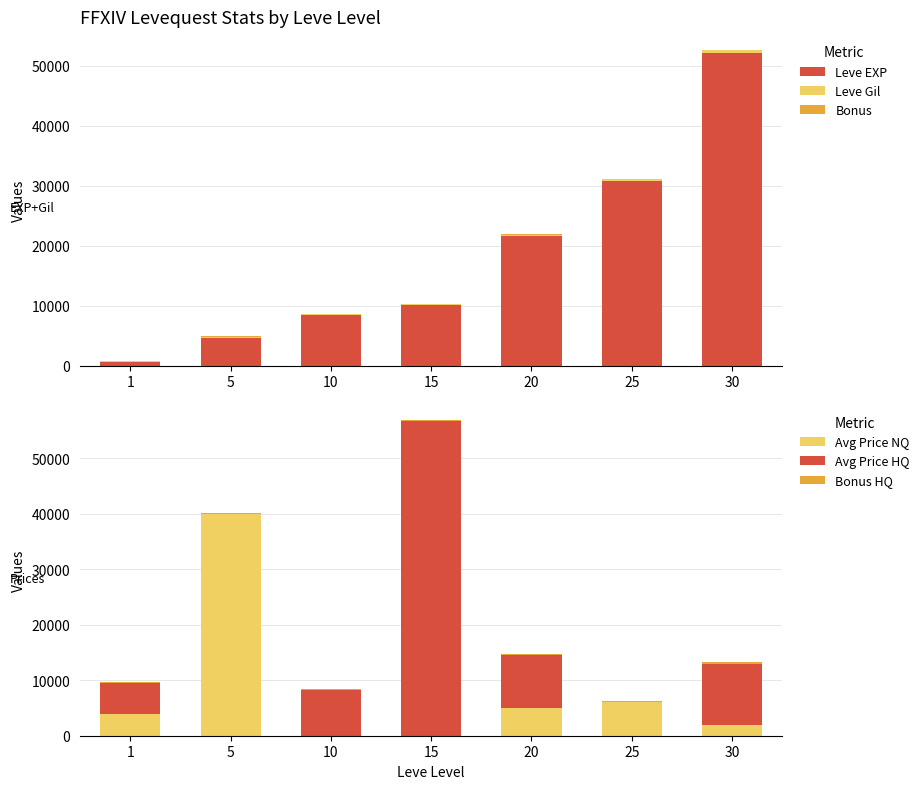

What is the difference between the Avg Price NQ values at 20 and 15?

5016